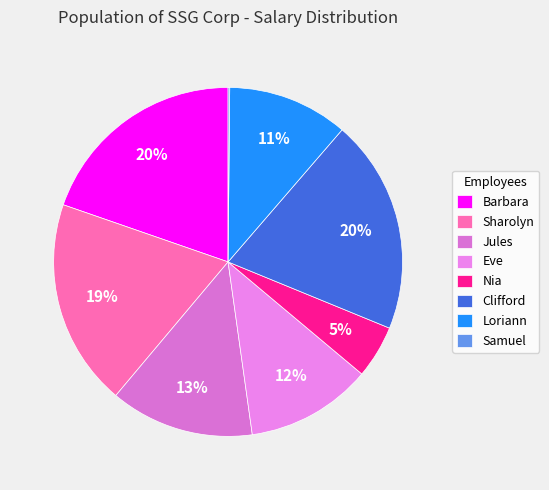

To the nearest percent, what is the difference between the largest and smallest slice percentages?

20%